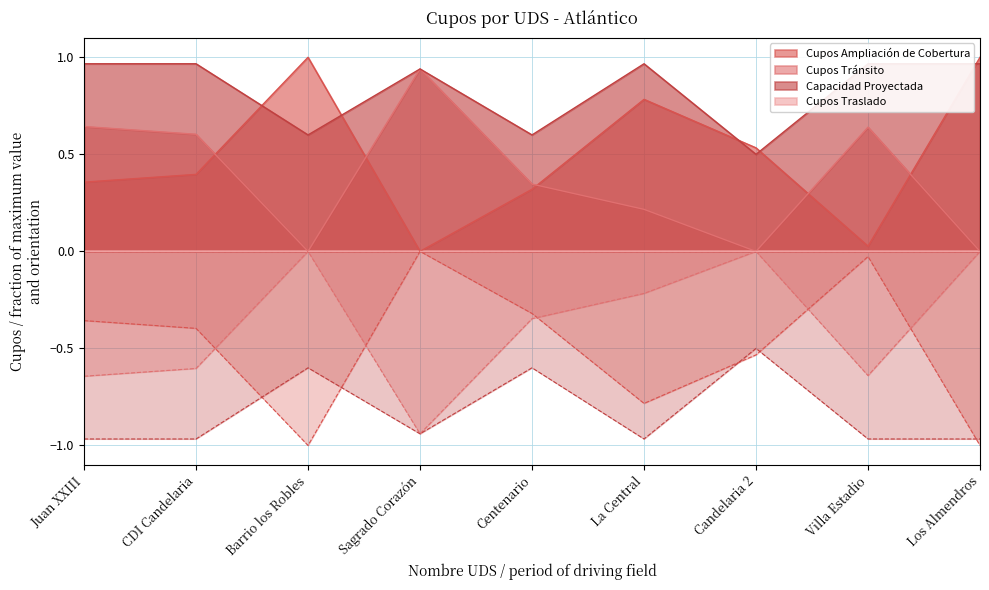

How many categories are shown in the chart?

9